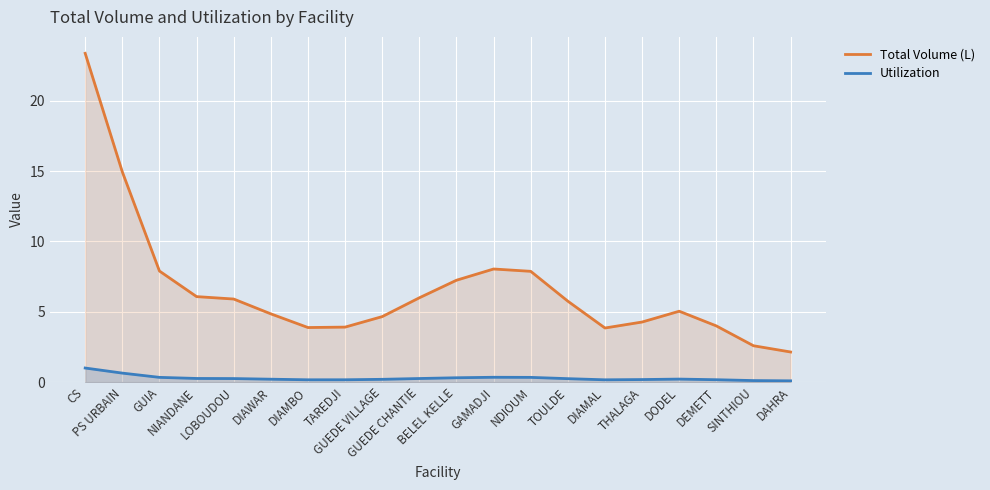

Where is Utilization nearest to the value 0?

DAHRA